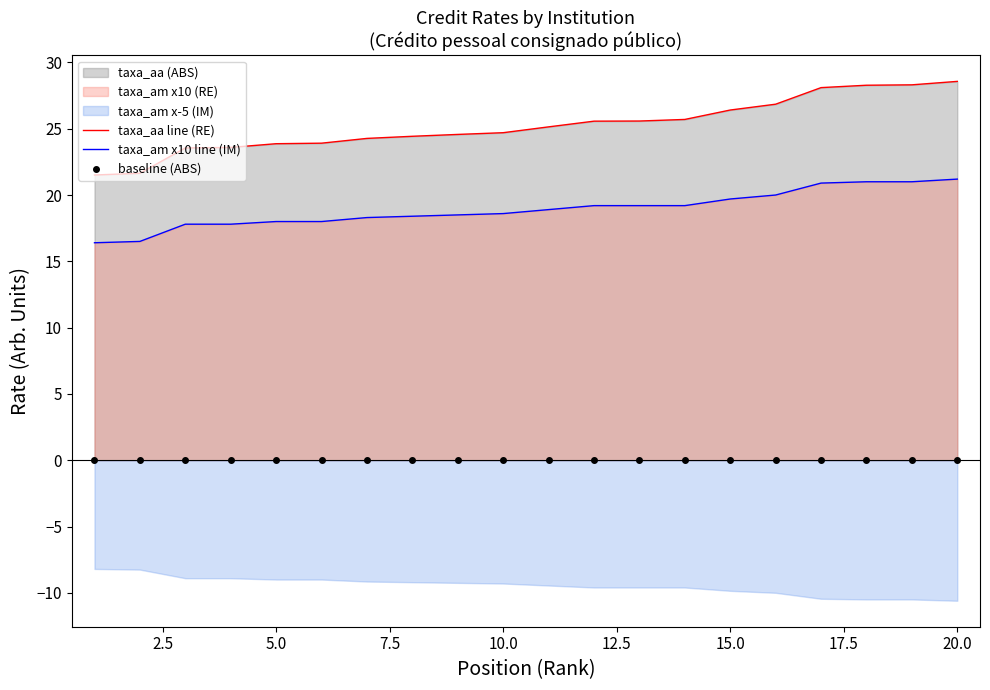

Which series has the widest spread of values?

taxa_aa line (RE)